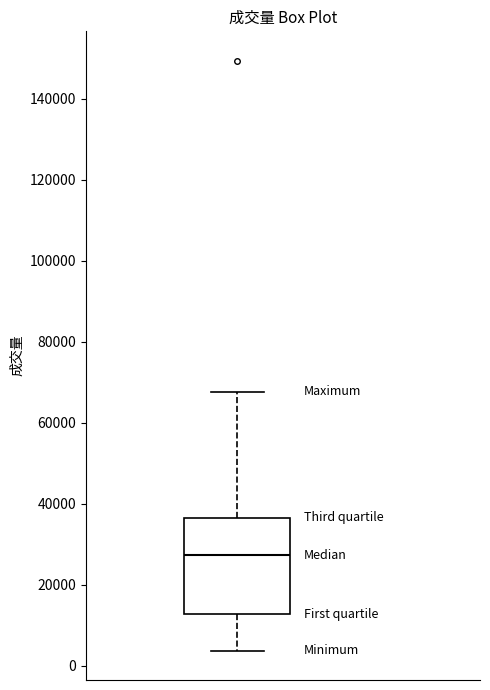

Where does the upper whisker of the box end on the y-axis? The values are not printed on the chart, so give them approximately, as read against the axis.

68000